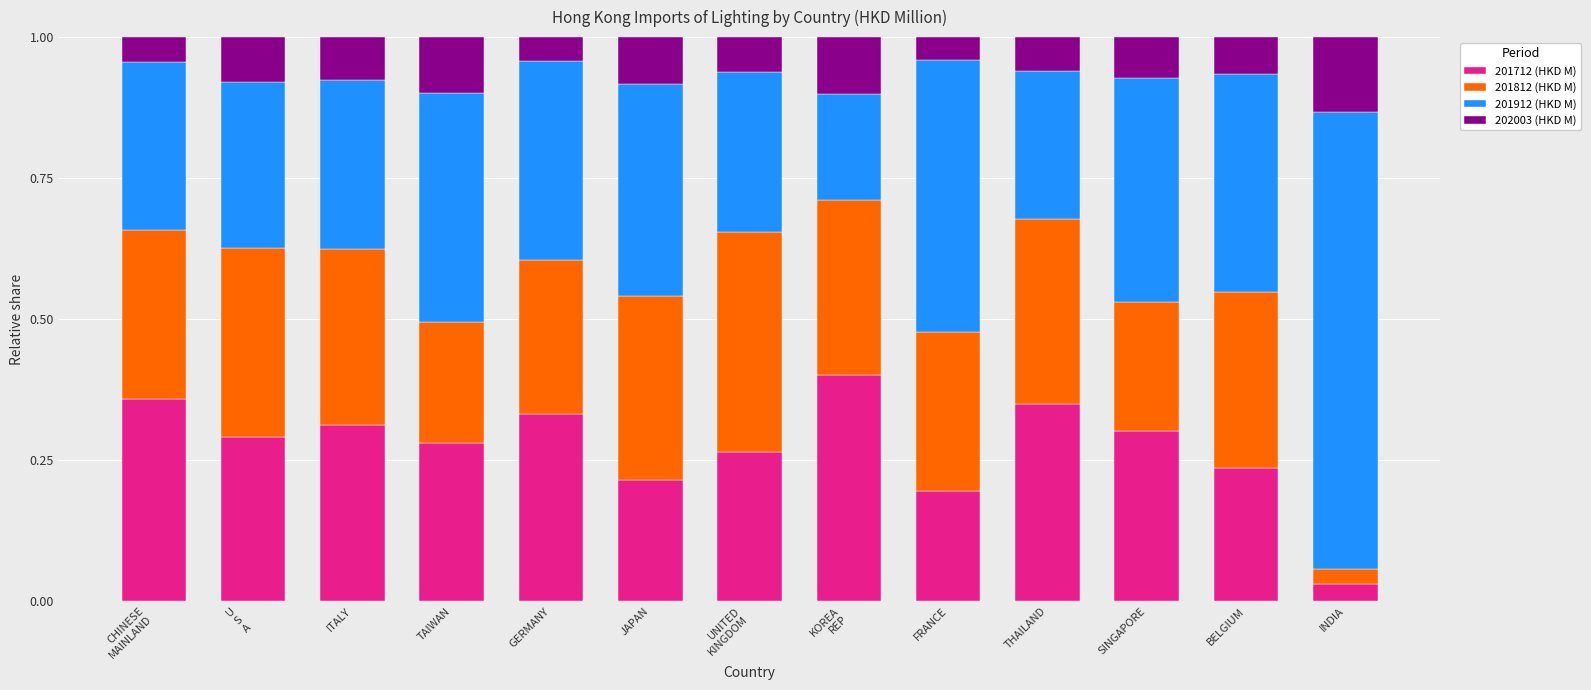

Does the chart contain any negative values?

No